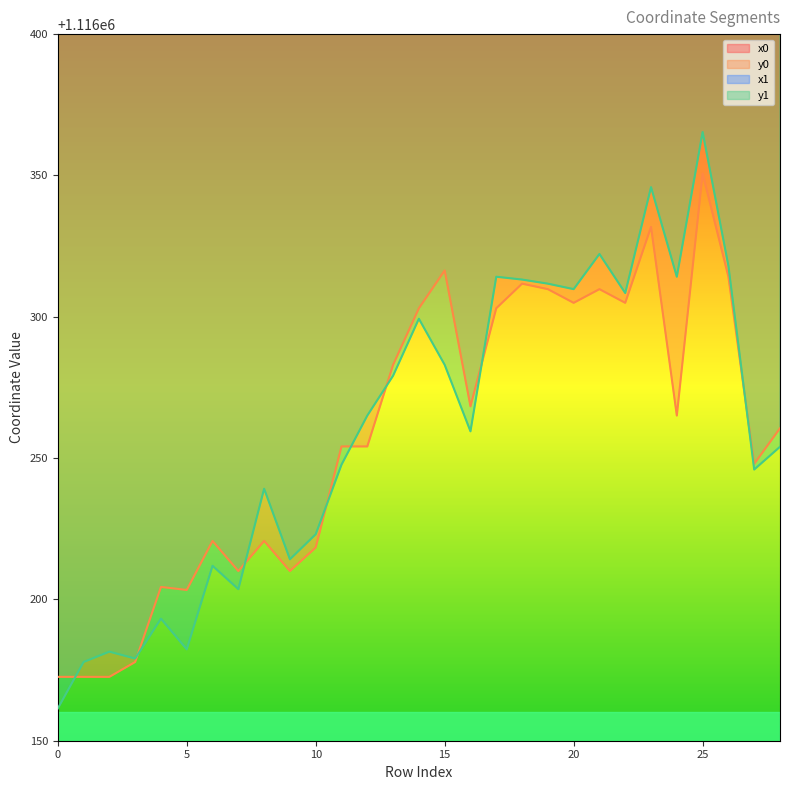

Is it true that y0 equals 766897.1 at 10?

False